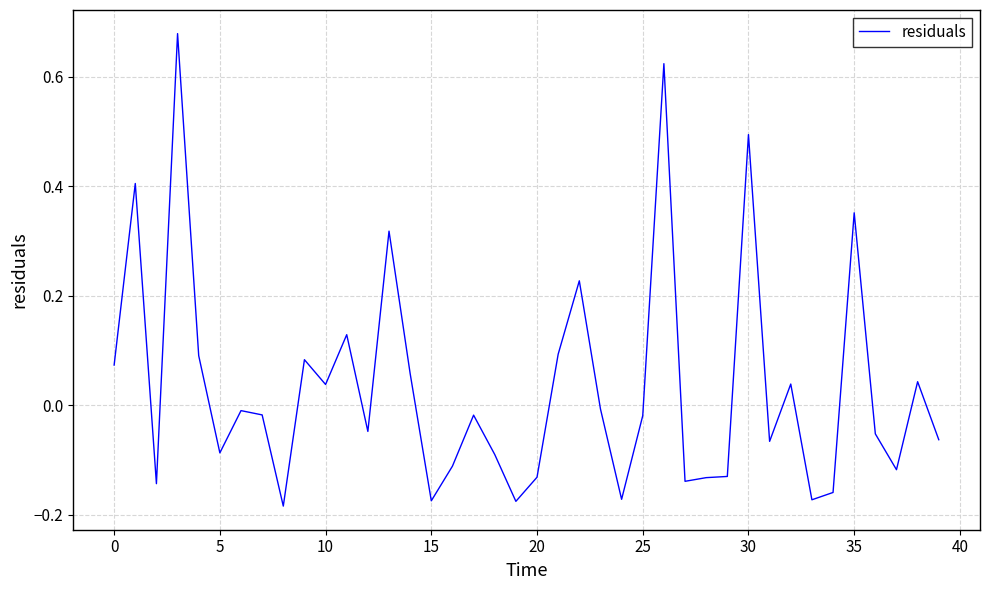

What is the difference between the maximum and minimum values?

0.9